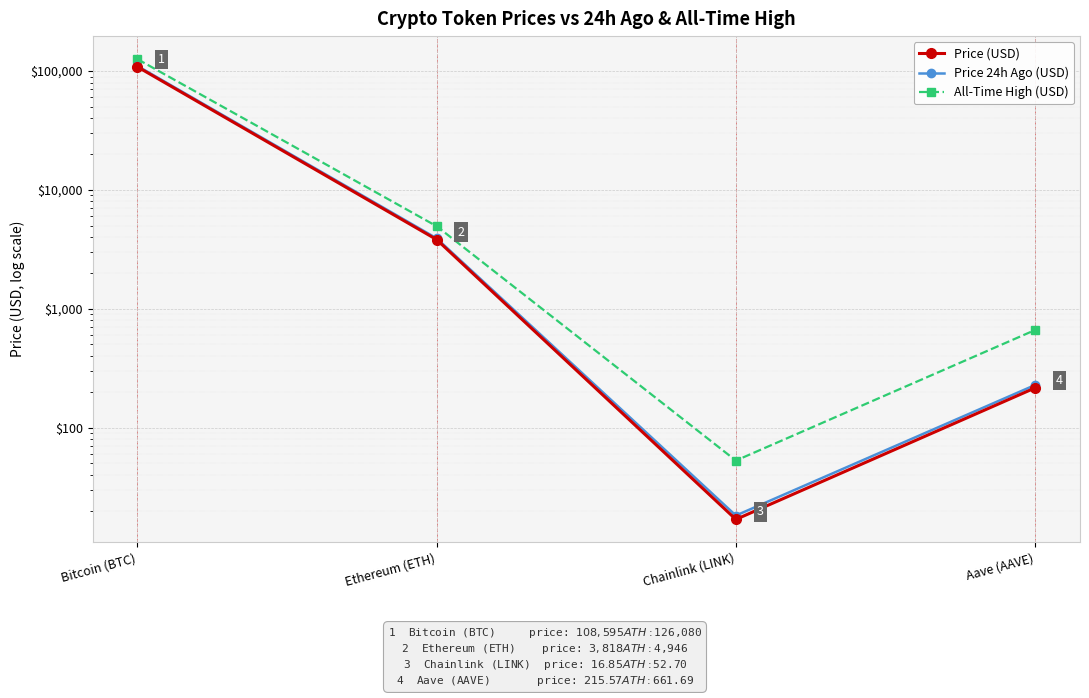

At which label does Price (USD) first exceed 3818?

Bitcoin (BTC)